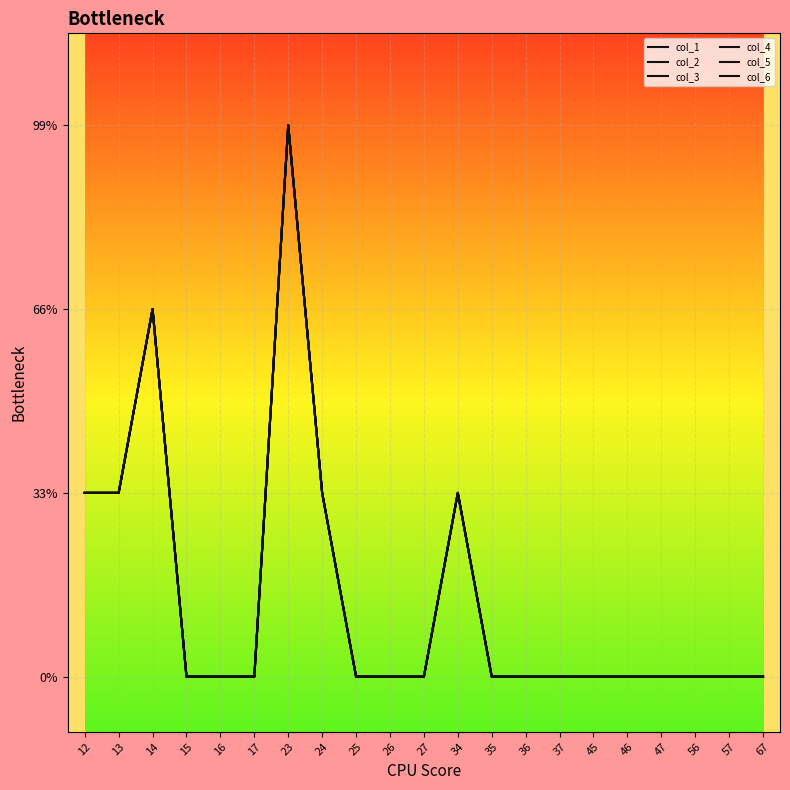

Does the chart have visible grid lines?

Yes